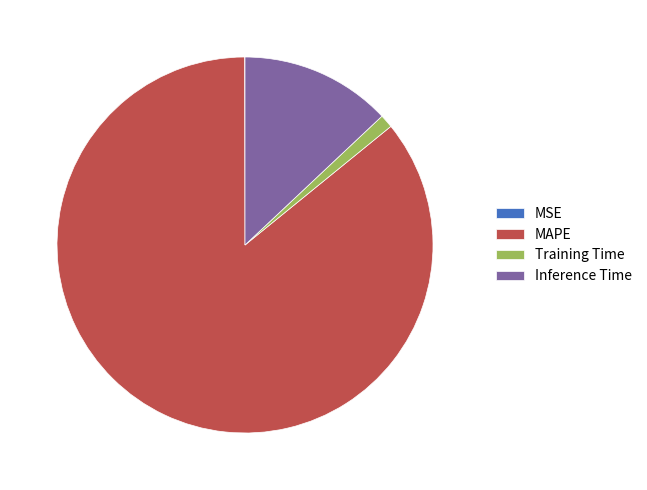

Do Training Time and Inference Time together represent more than half of the pie?

No